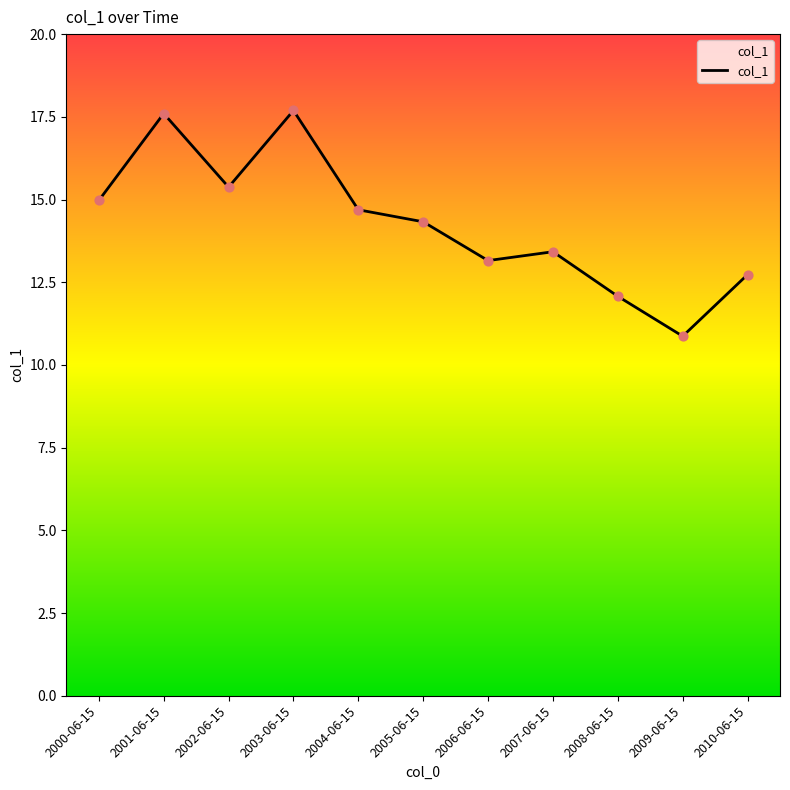

Between 2007-06-15 and 2009-06-15, which is larger?

2007-06-15